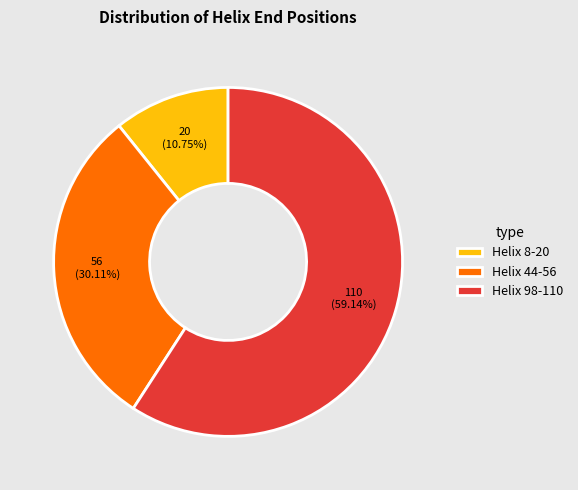

Which slice represents more than half of the pie?

Helix 98-110